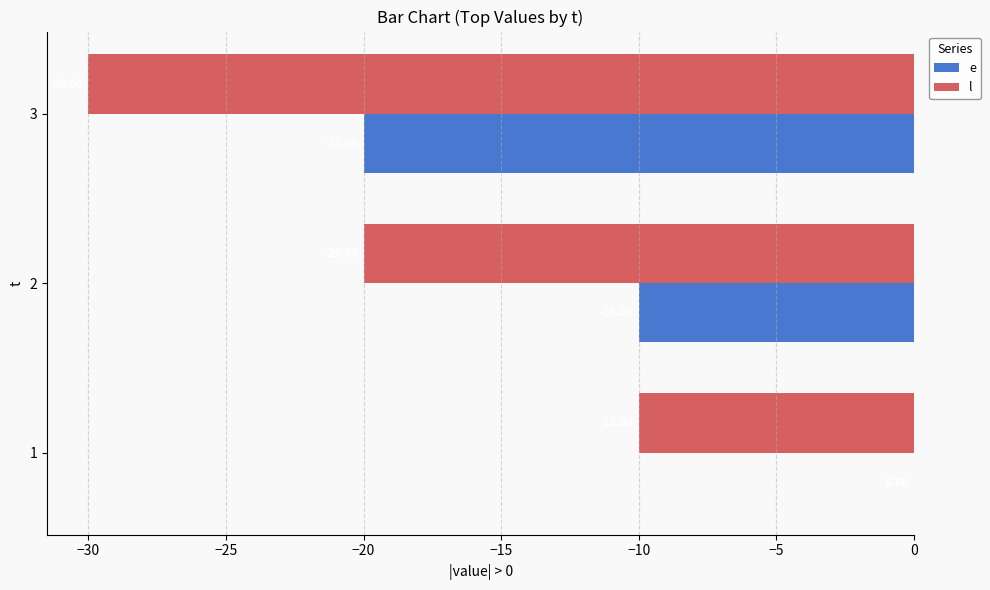

What is the sum of all e values?

-30